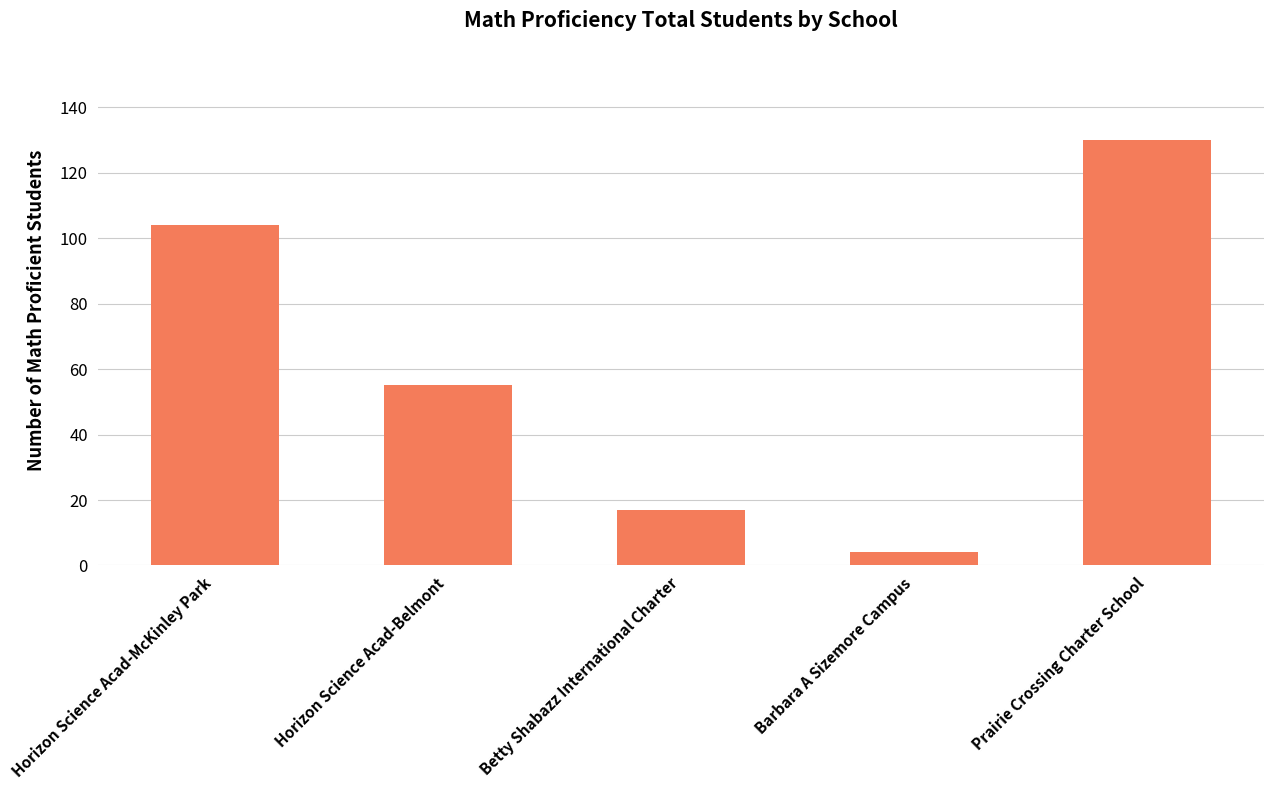

What value does the data have at Horizon Science Acad-Belmont, to the nearest 5?

55